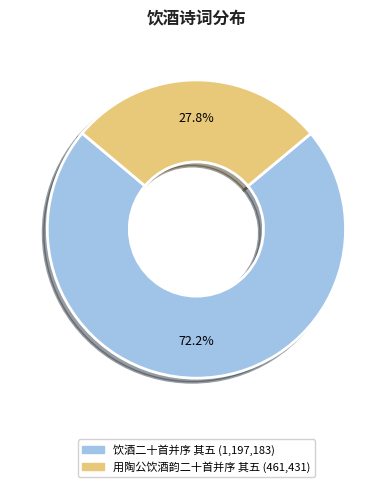

What portion of the pie excludes 饮酒二十首并序 其五?

27.8%